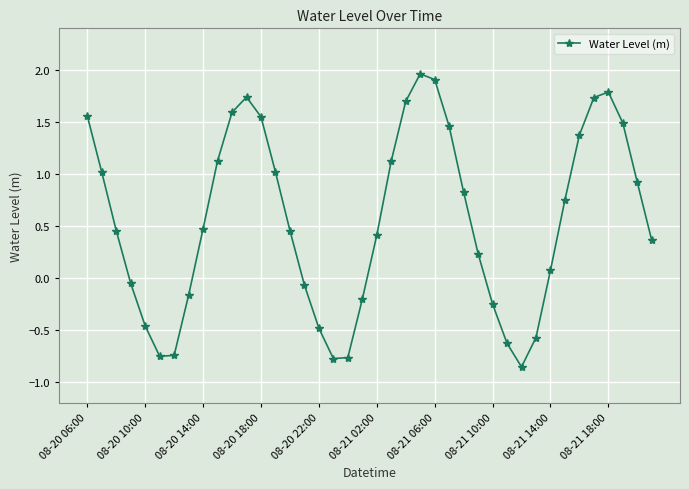

What is the value of the 32nd point from the left?

-0.6